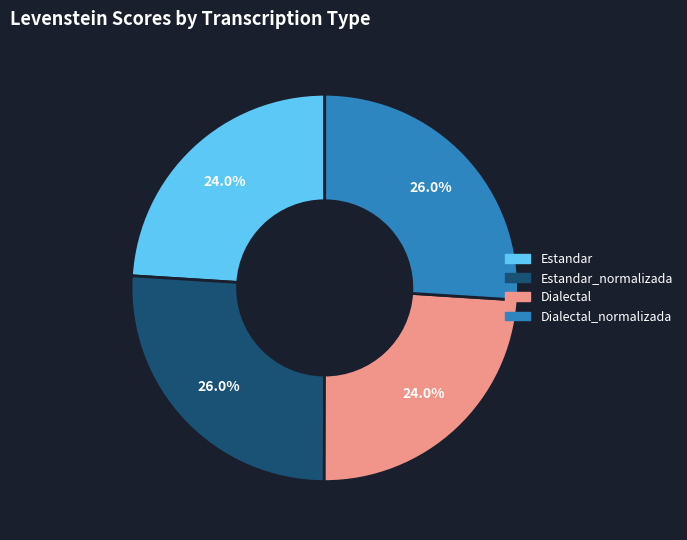

Combined, what portion of the pie is Dialectal and Estandar?

48.0%